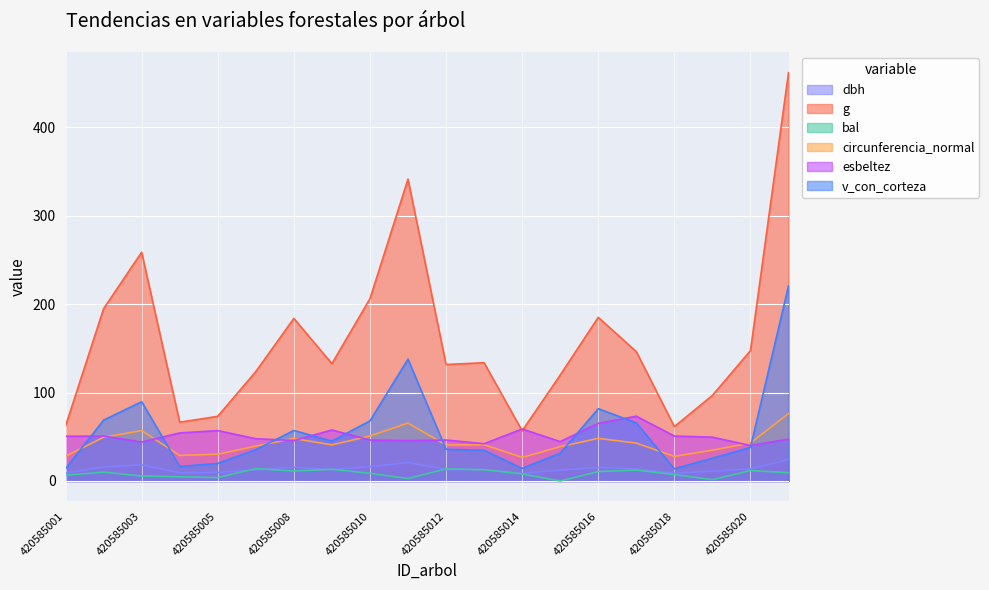

Between 420585011 and 420585021, which series saw the biggest shift?

g